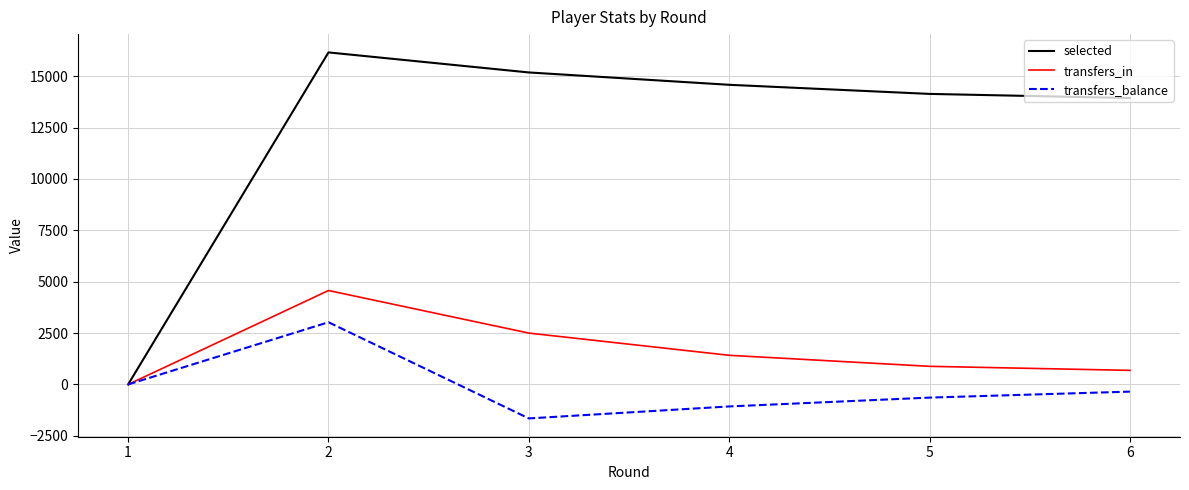

Rank the categories by transfers_balance value from lowest to highest.

3, 4, 5, 6, 1, 2